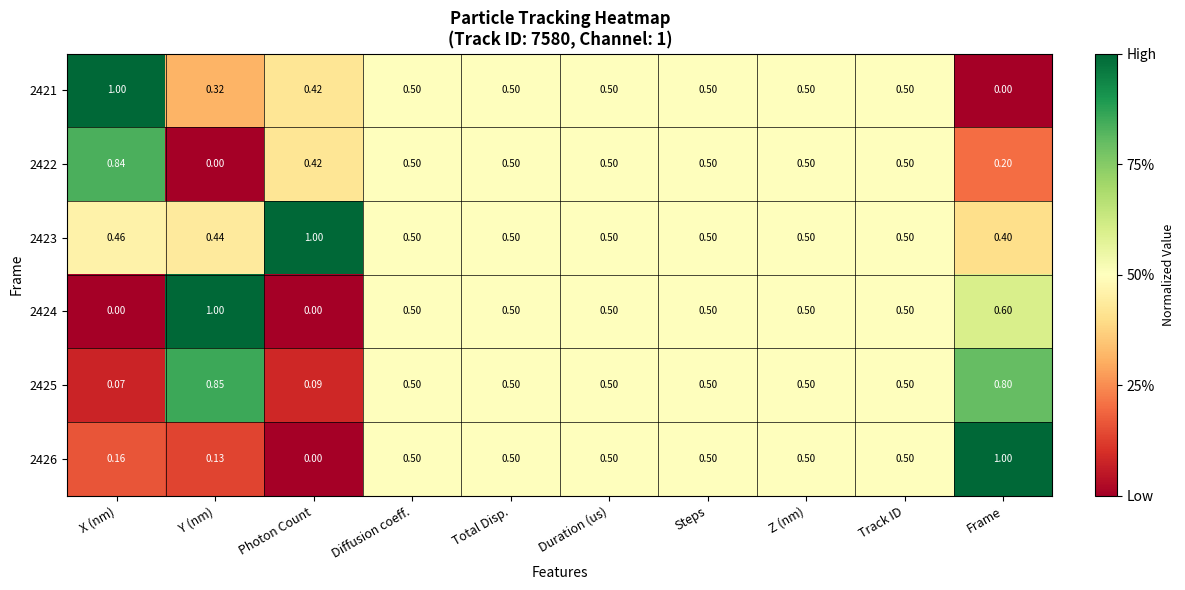

Where is 2422 nearest to the value 0?

Y (nm)